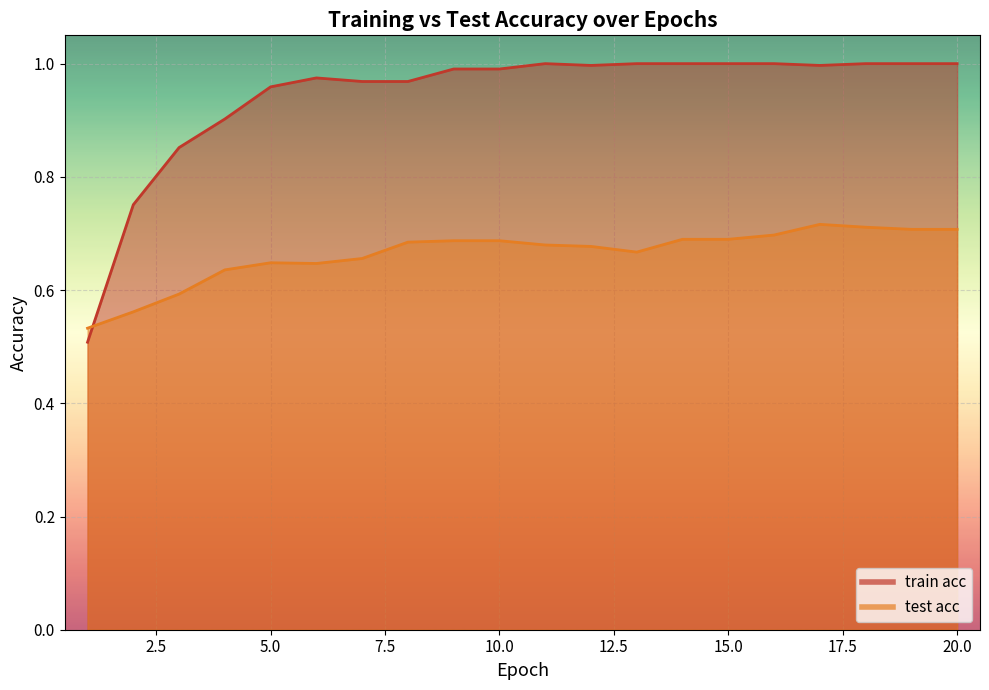

Rank the categories by train acc value from highest to lowest.

11, 13, 14, 15, 16, 18, 19, 20, 12, 17, 9, 10, 6, 7, 8, 5, 4, 3, 2, 1